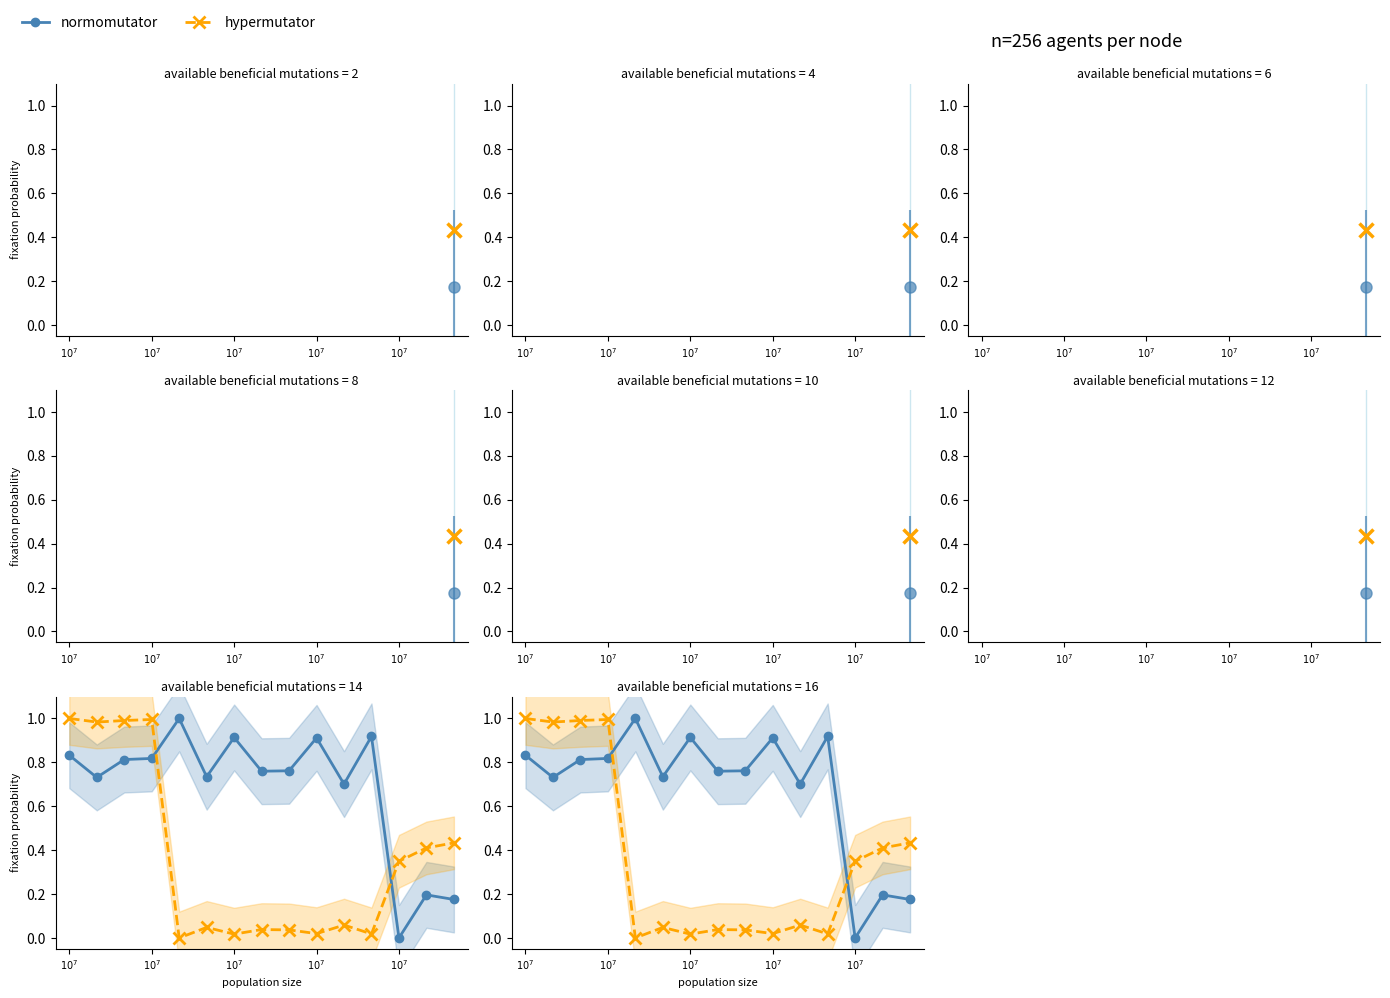

Rank the series by their maximum value, from lowest to highest.

normomutator, hypermutator